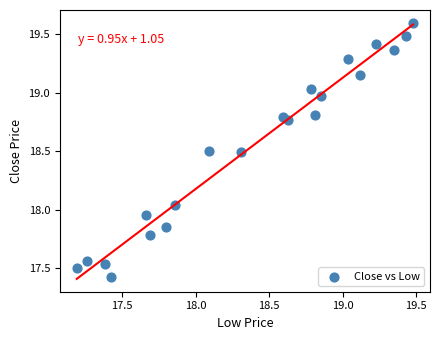

What is the range of Y values (max minus min)?

2.2